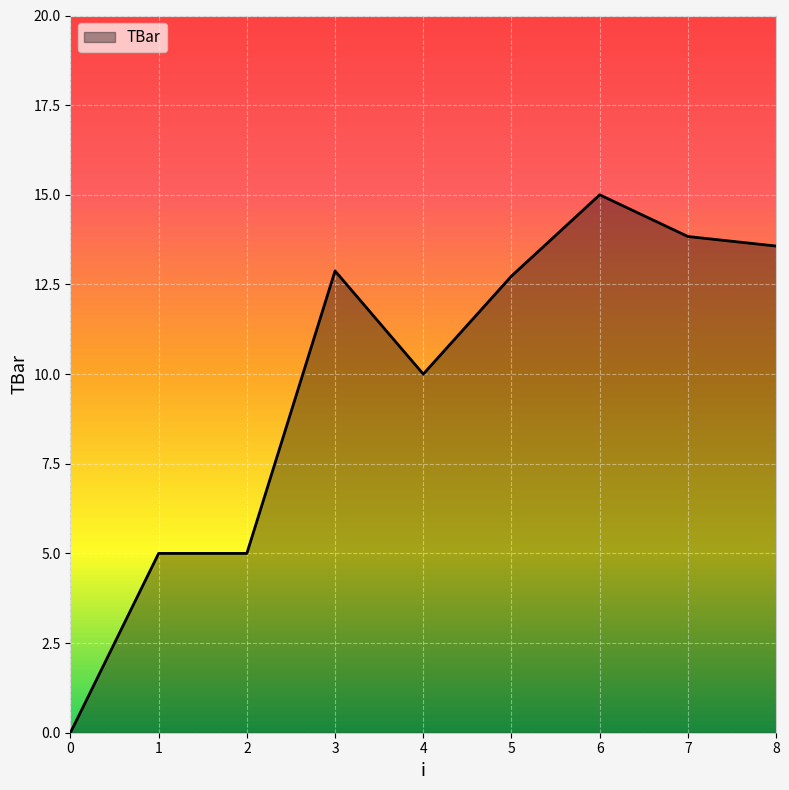

What value does the data have at 7?

13.8